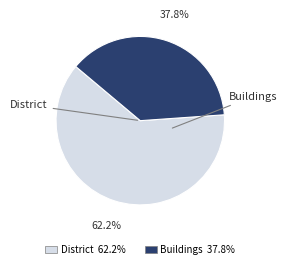

Is there a majority slice in this chart?

Yes